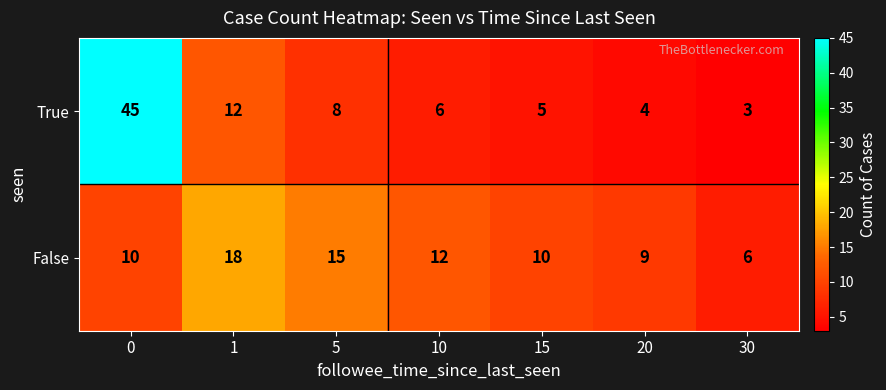

What value does the False series have at 15, to the nearest 10?

10